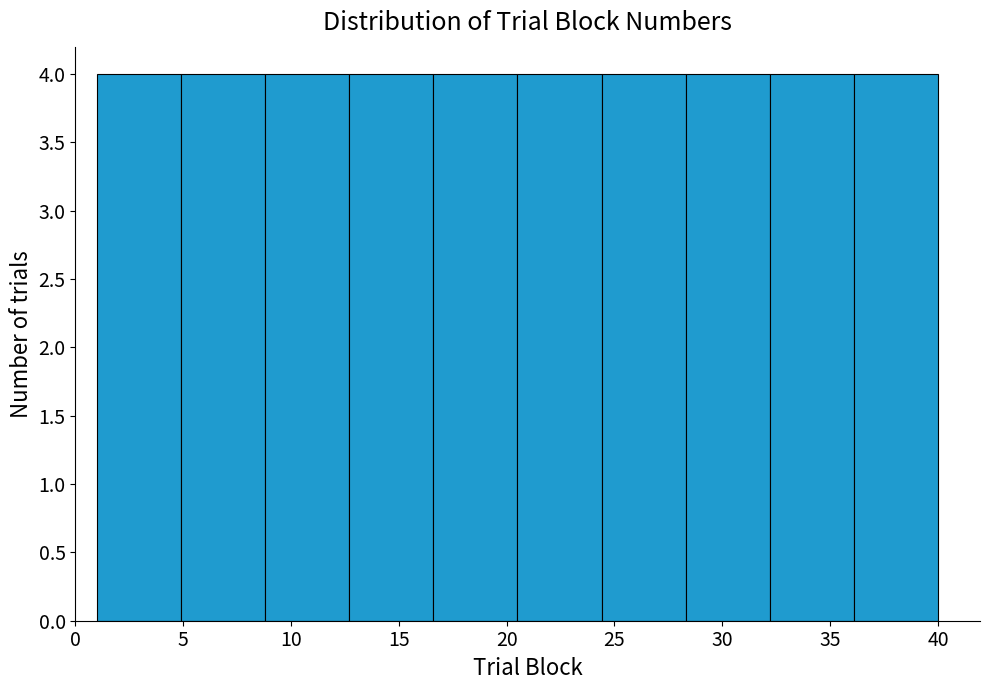

Reading left to right, list every bar in this chart as the range it spans on the x-axis followed by its height. Neither the bar edges nor the heights are printed on the chart, so give them approximately, as read against the axes.

1.0 to 4.9: 4
4.9 to 8.8: 4
8.8 to 12.7: 4
12.7 to 16.6: 4
16.6 to 20.5: 4
20.5 to 24.4: 4
24.4 to 28.3: 4
28.3 to 32.2: 4
32.2 to 36.1: 4
36.1 to 40.0: 4